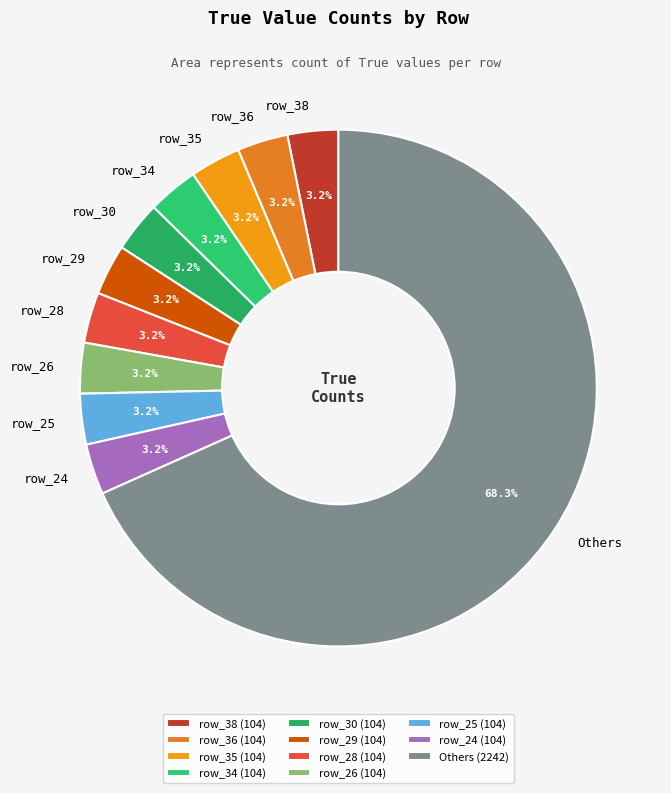

Is it true that row_24 is 13% of the pie?

False